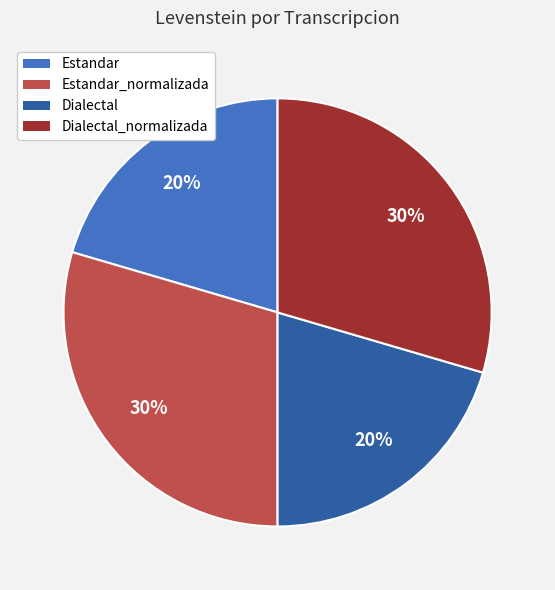

Is Estandar_normalizada the majority of the pie?

No